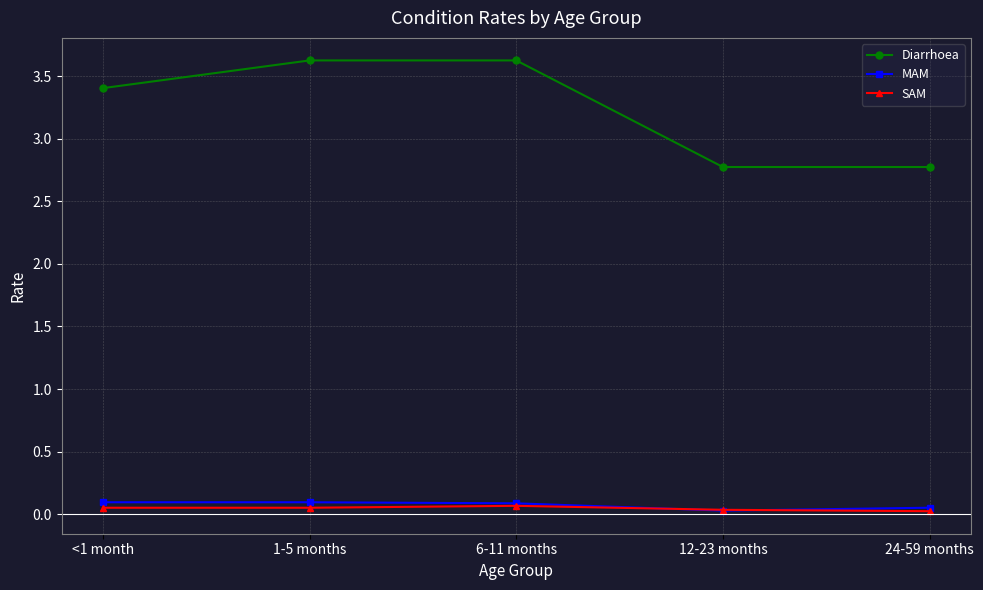

How many SAM values are between 0 and 1?

5